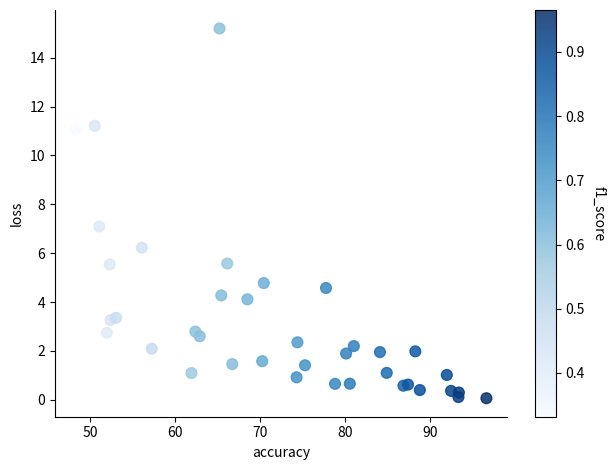

What is the range of Y values (max minus min)?

15.1